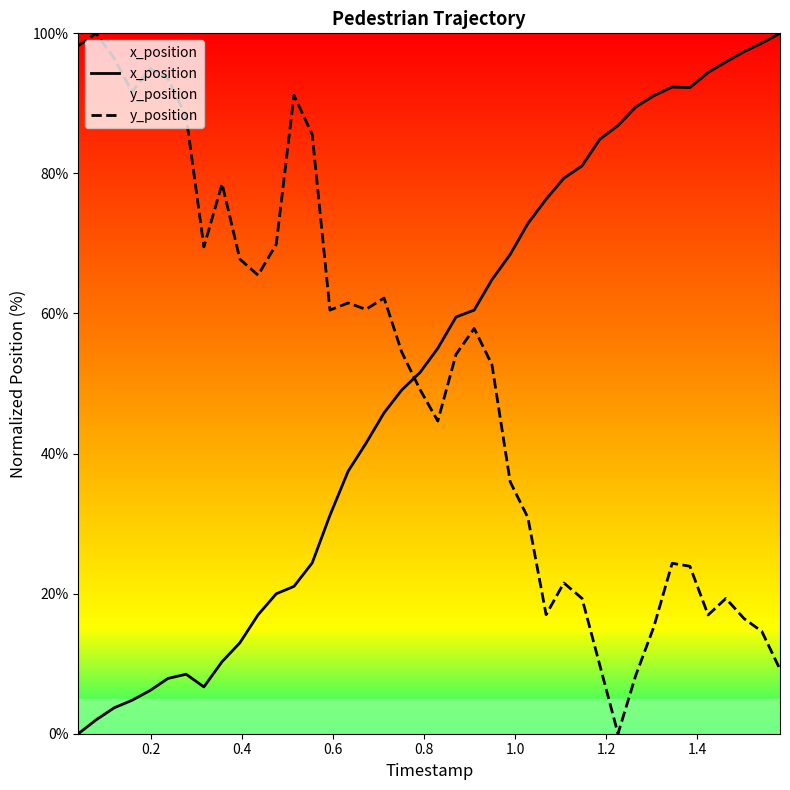

True or false: y_position and x_position cross at least once.

True